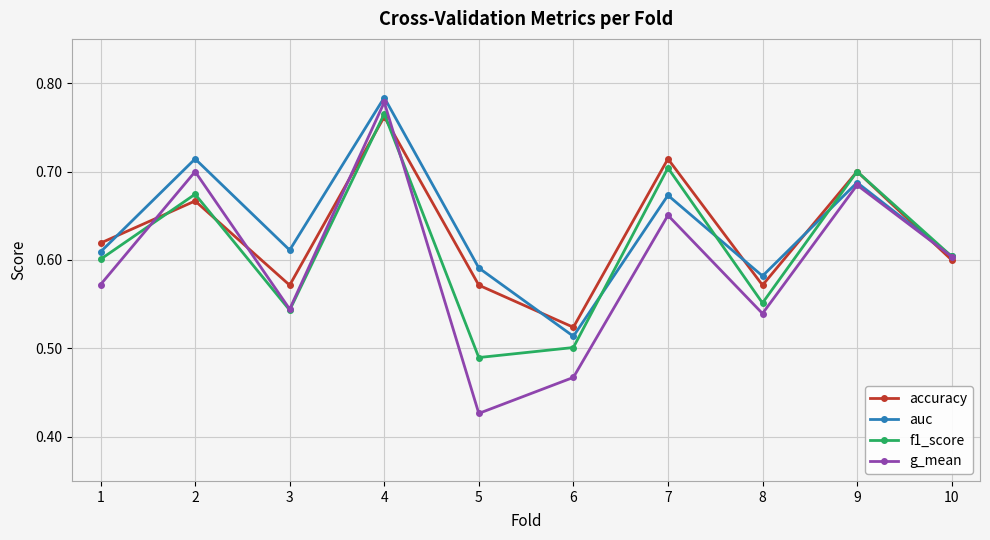

How many accuracy values are between 0 and 1?

10